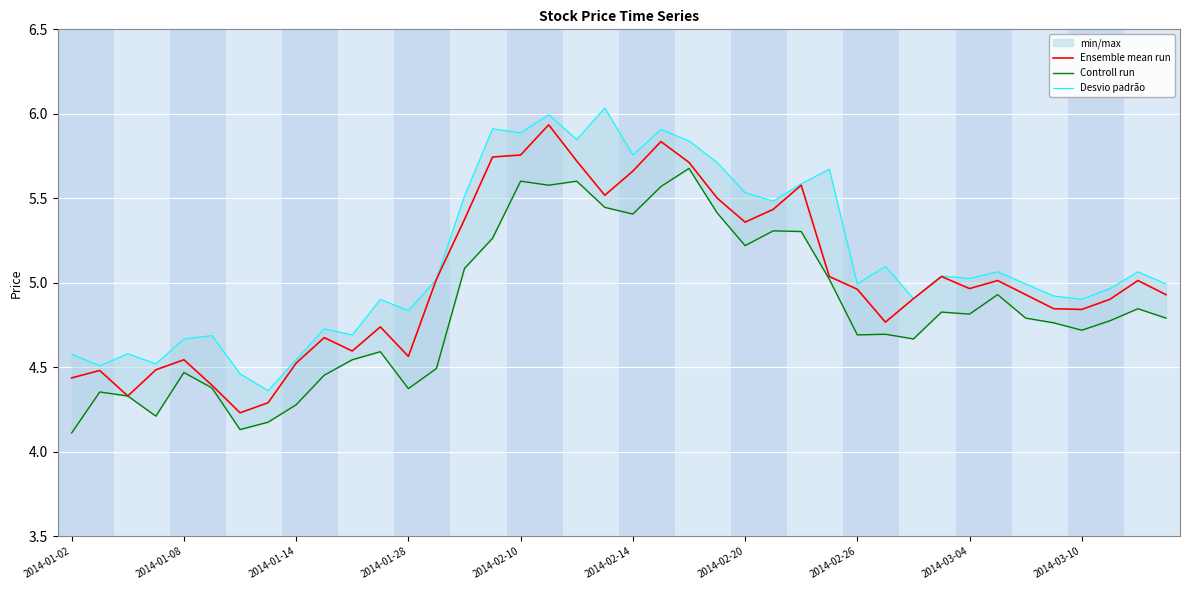

Reading left to right, what are all the values shown in this chart?

Ensemble mean run: 4.4	4.5	4.3	4.5	4.5	4.4	4.2	4.3	4.5	4.7	4.6	4.7	4.6	5.0	5.4	5.7	5.8	5.9	5.7	5.5	5.7	5.8	5.7	5.5	5.4	5.4	5.6	5.0	5.0	4.8	4.9	5.0	5.0	5.0	4.9	4.8	4.8	4.9	5.0	4.9
Controll run: 4.1	4.4	4.3	4.2	4.5	4.4	4.1	4.2	4.3	4.5	4.5	4.6	4.4	4.5	5.1	5.3	5.6	5.6	5.6	5.4	5.4	5.6	5.7	5.4	5.2	5.3	5.3	5.0	4.7	4.7	4.7	4.8	4.8	4.9	4.8	4.8	4.7	4.8	4.8	4.8
Desvio padrão: 4.6	4.5	4.6	4.5	4.7	4.7	4.5	4.4	4.5	4.7	4.7	4.9	4.8	5.0	5.5	5.9	5.9	6.0	5.8	6.0	5.8	5.9	5.8	5.7	5.5	5.5	5.6	5.7	5.0	5.1	4.9	5.0	5.0	5.1	5.0	4.9	4.9	5.0	5.1	5.0